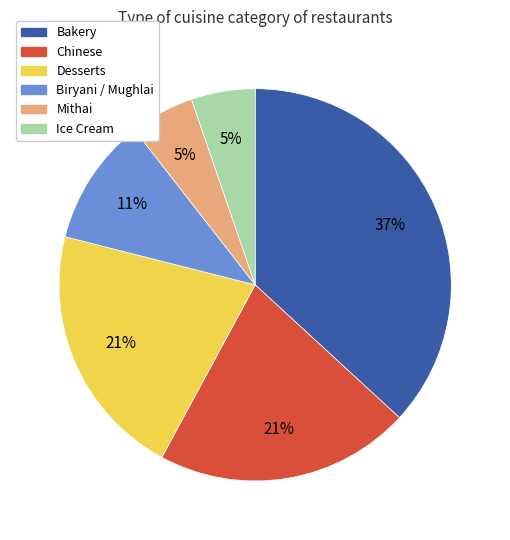

Do Bakery and Ice Cream together represent more than half of the pie?

No